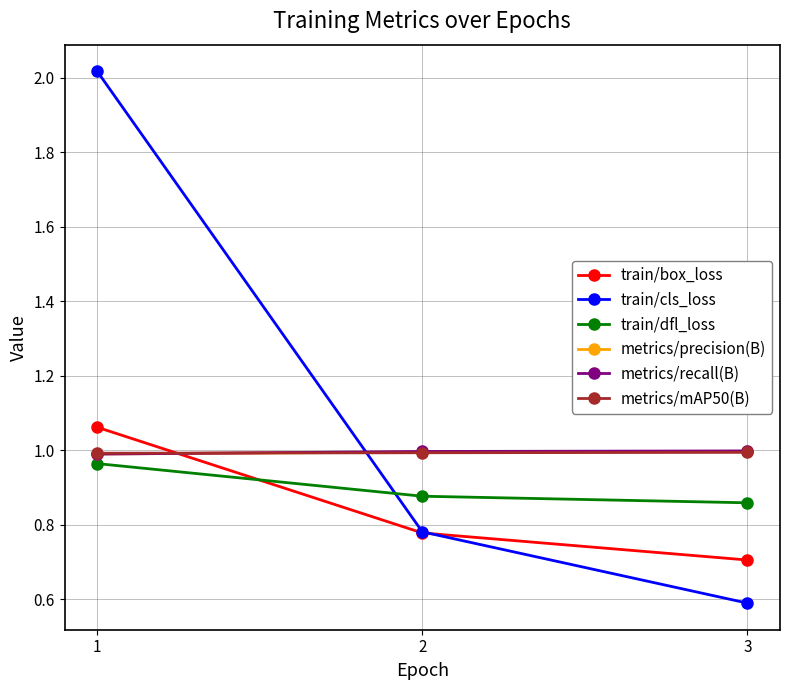

Is the value of train/box_loss at 1 greater than the value of metrics/mAP50(B) at 3?

Yes